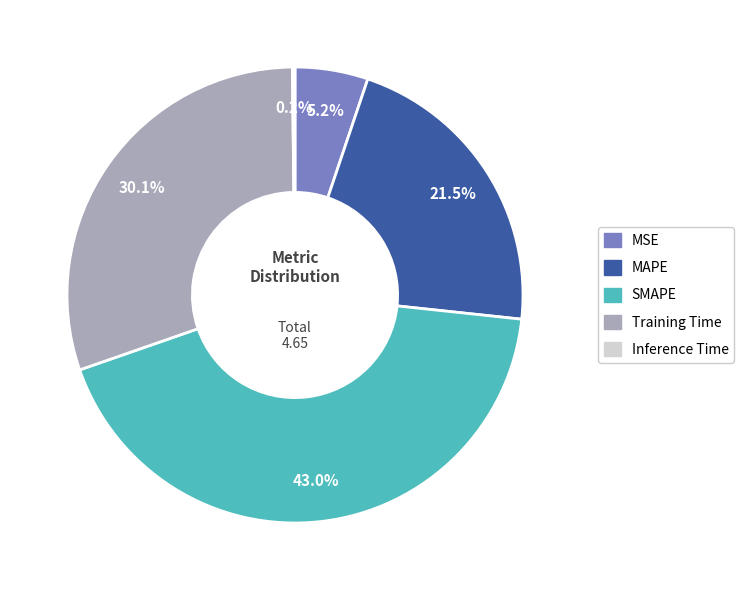

Is SMAPE the majority of the pie?

No